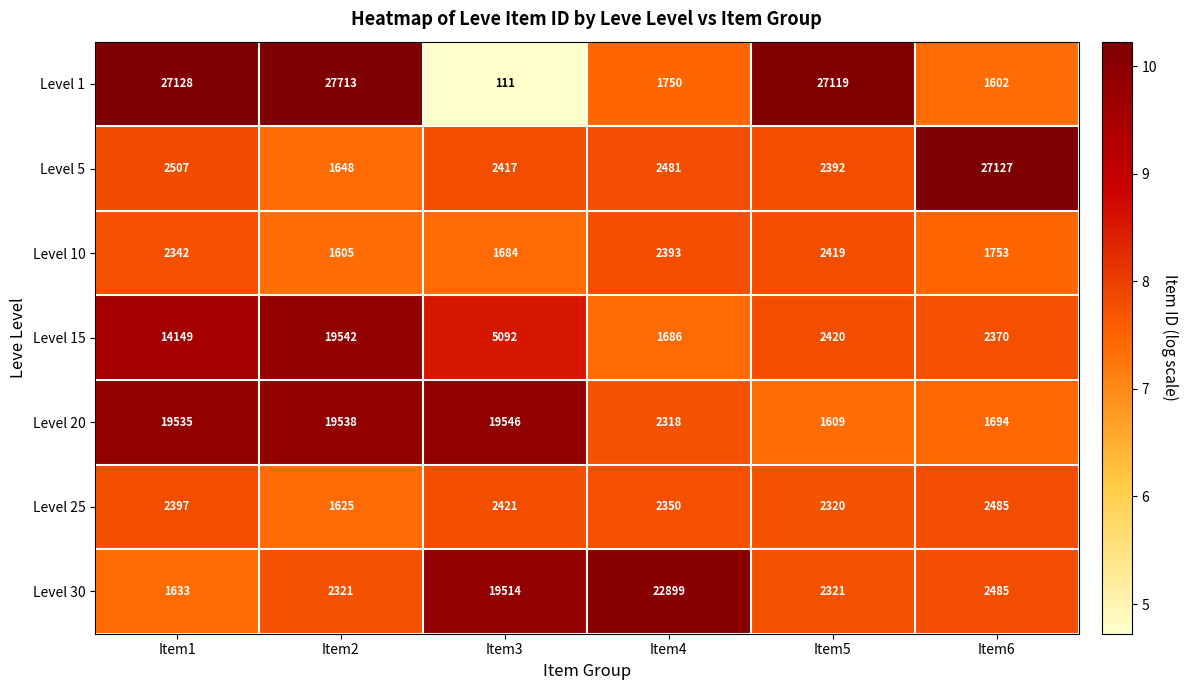

Which category has the highest value in the Level 30 series?

Item4